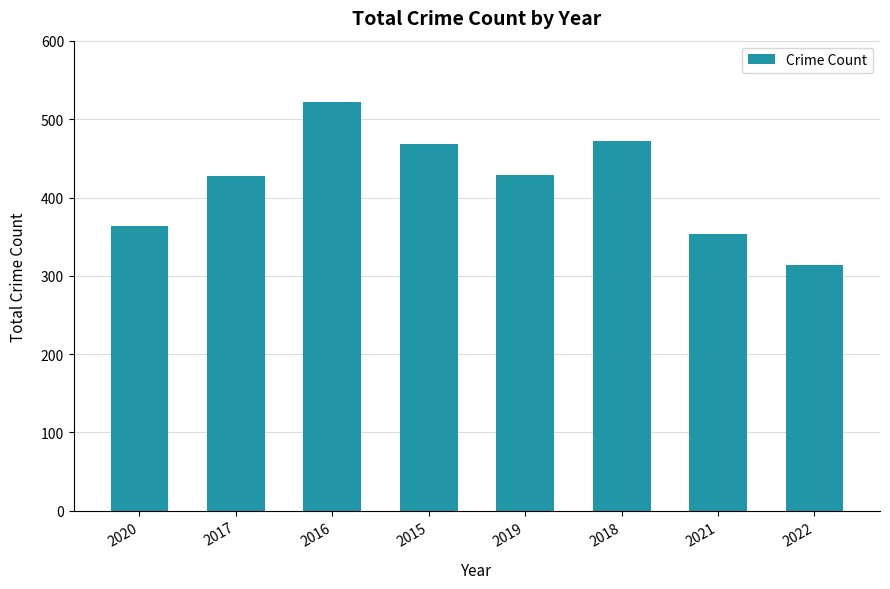

True or false: the data shows 354 at 2021.

True